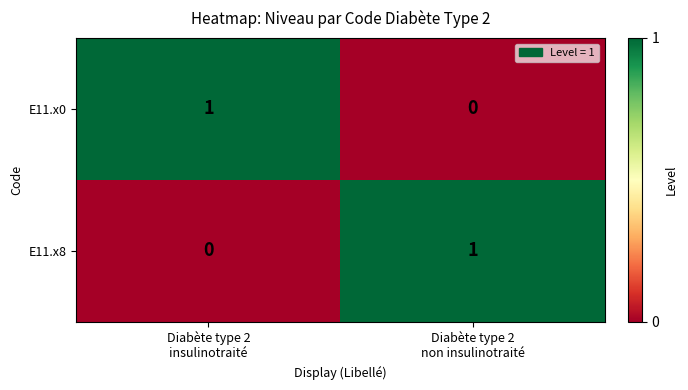

Reading left to right, what are all the values shown in this chart?

E11.x0: 1	0
E11.x8: 0	1